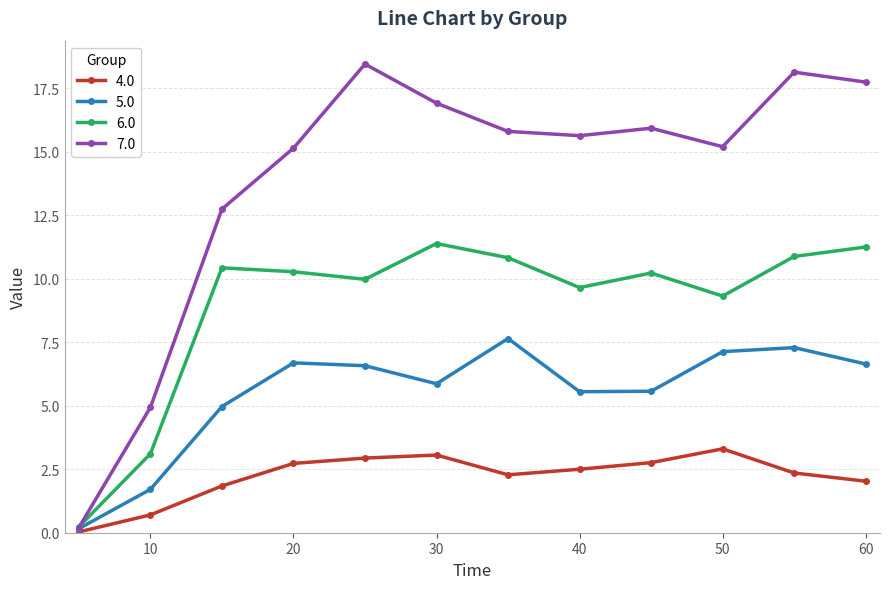

At how many categories does at least one series exceed 0?

12